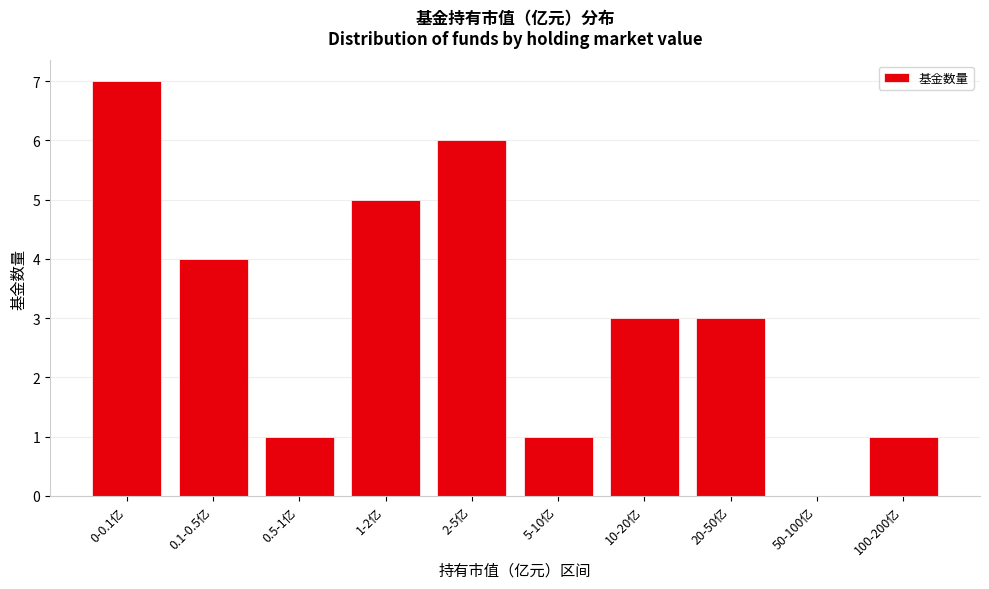

Reading left to right, transcribe all the data shown in this chart.

0-0.1亿=7	0.1-0.5亿=4	0.5-1亿=1	1-2亿=5	2-5亿=6	5-10亿=1	10-20亿=3	20-50亿=3	50-100亿=0	100-200亿=1